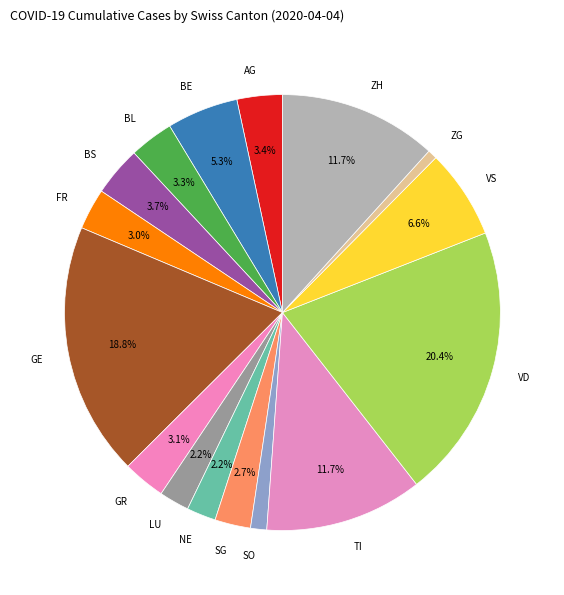

To the nearest percent, what percentage of the pie is BL?

3%